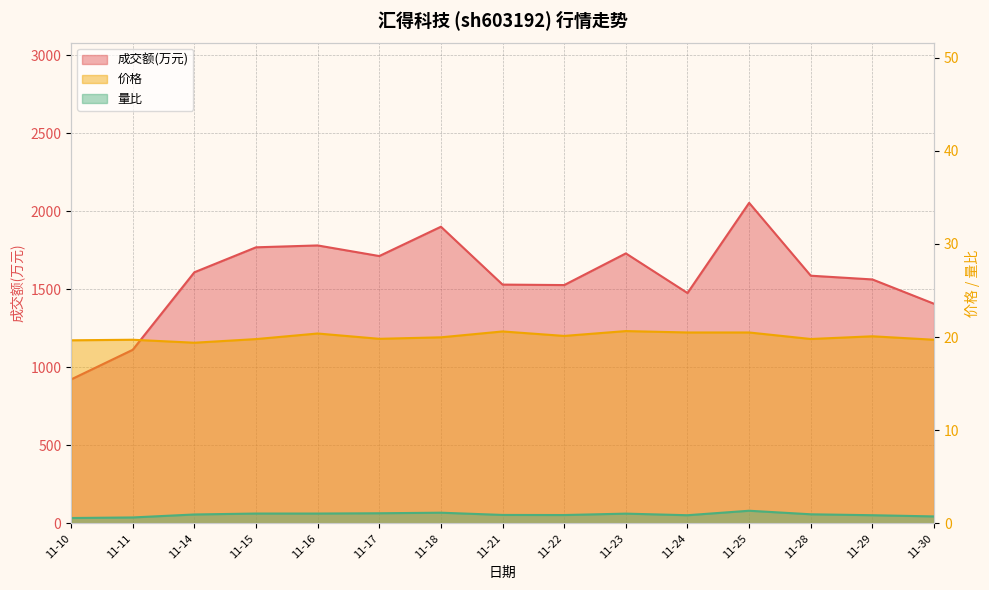

In 量比, how many points are higher than both neighbors (excluding endpoints)?

3